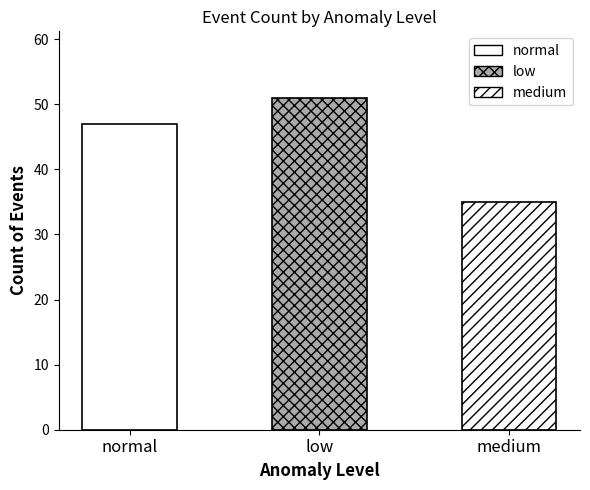

Is it true that the value at medium is 47?

False